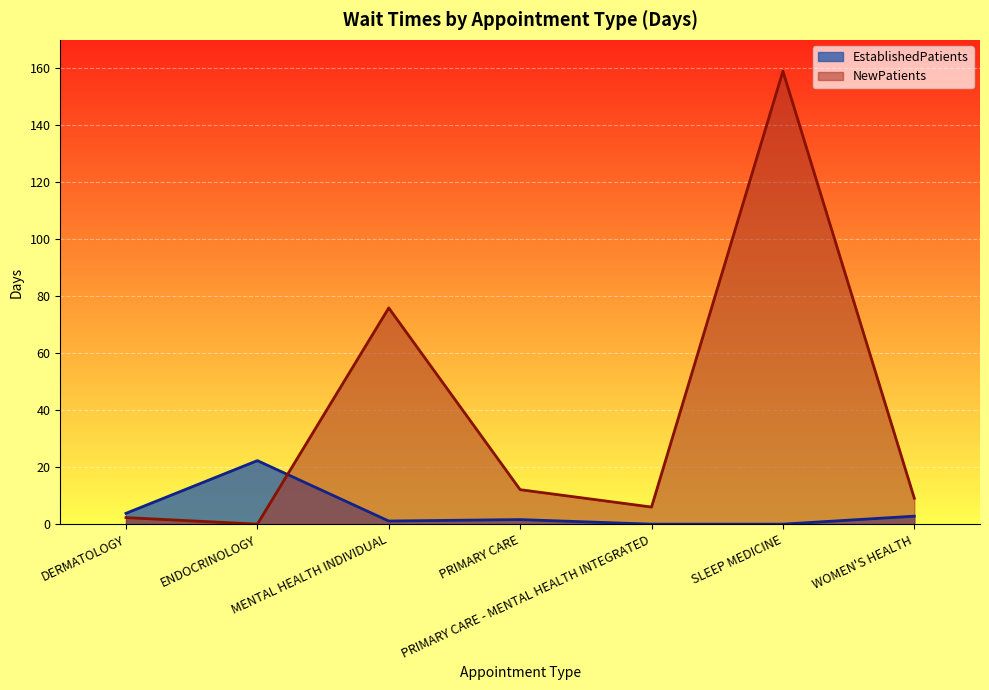

Which series changed the most between SLEEP MEDICINE and WOMEN'S HEALTH?

NewPatients